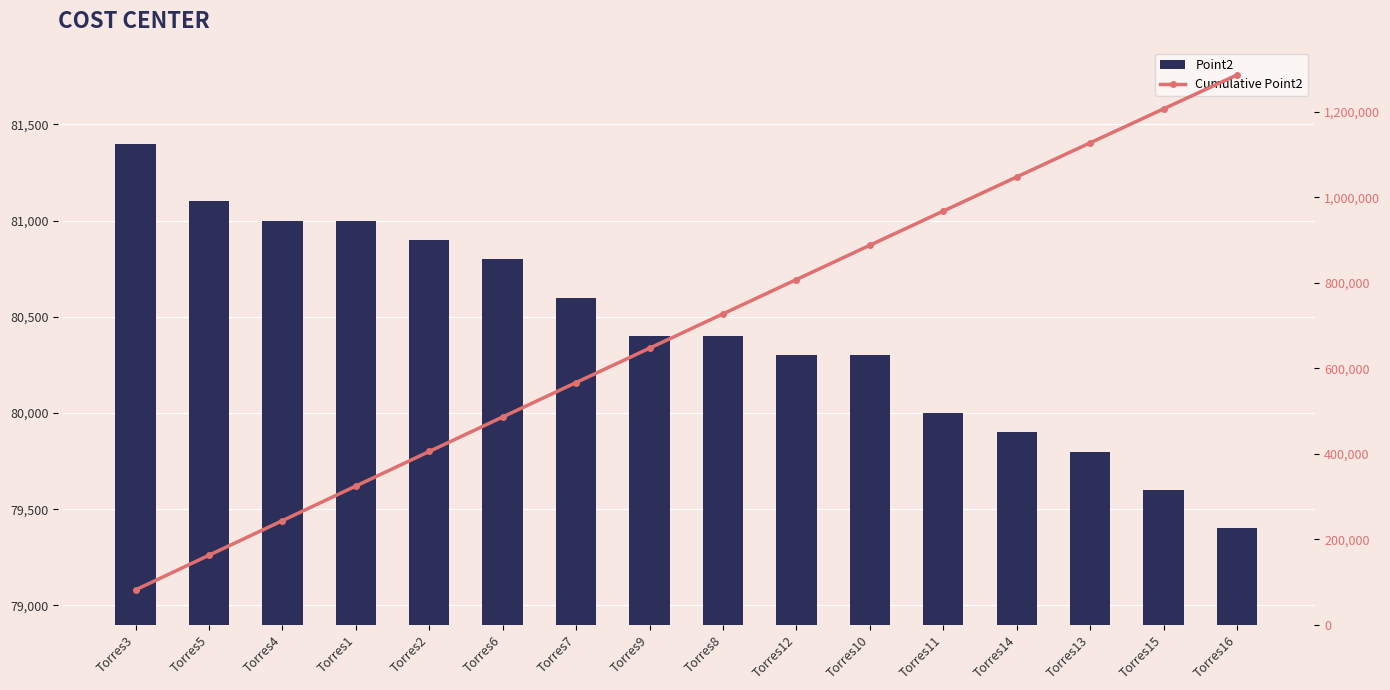

At which label does Cumulative Point2 reach its peak?

Torres16